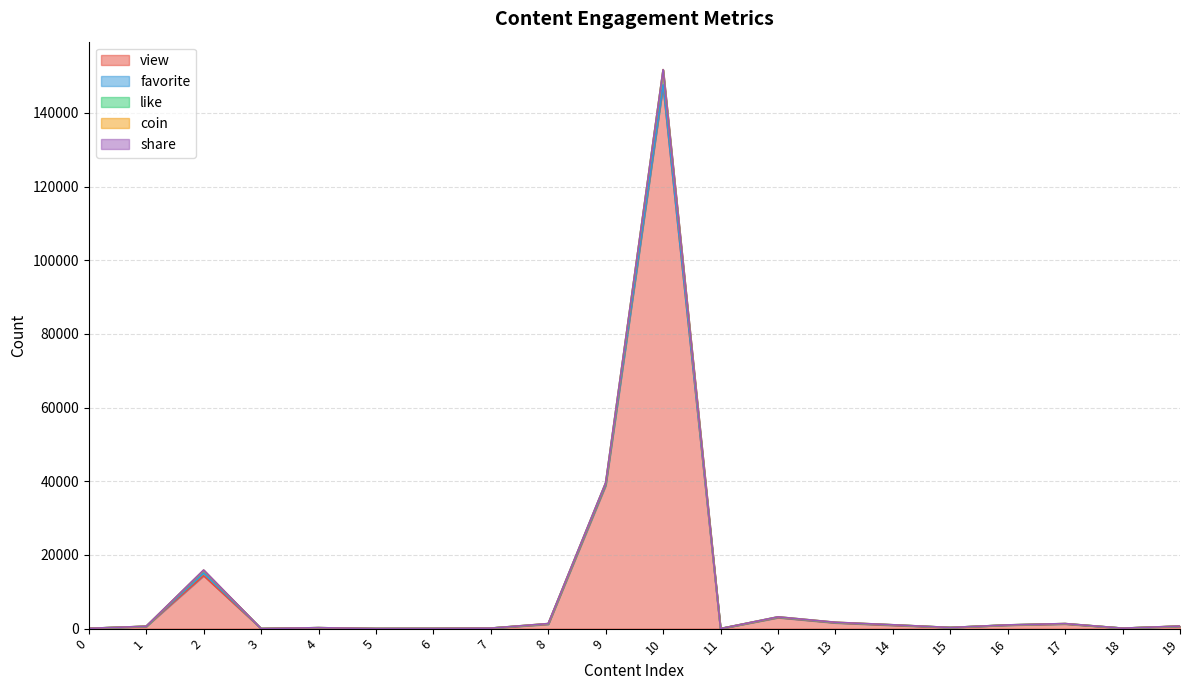

Reading left to right, extract all data points from this chart.

view: 0=77	1=602	2=14375	3=18	4=242	5=31	6=54	7=133	8=1188	9=38883	10=147447	11=12	12=2989	13=1565	14=894	15=301	16=950	17=1249	18=120	19=641
favorite: 0=1	1=14	2=743	3=2	4=6	5=2	6=2	7=1	8=92	9=241	10=229	11=1	12=87	13=67	14=108	15=6	16=40	17=77	18=1	19=16
like: 0=1	1=21	2=681	3=2	4=3	5=1	6=0	7=2	8=69	9=429	10=4049	11=0	12=105	13=65	14=28	15=2	16=11	17=33	18=1	19=16
coin: 0=0	1=7	2=47	3=0	4=0	5=0	6=0	7=0	8=19	9=14	10=26	11=0	12=0	13=22	14=12	15=0	16=2	17=6	18=0	19=23
share: 0=0	1=2	2=73	3=0	4=1	5=0	6=0	7=2	8=9	9=74	10=9	11=0	12=20	13=9	14=5	15=0	16=7	17=10	18=1	19=5